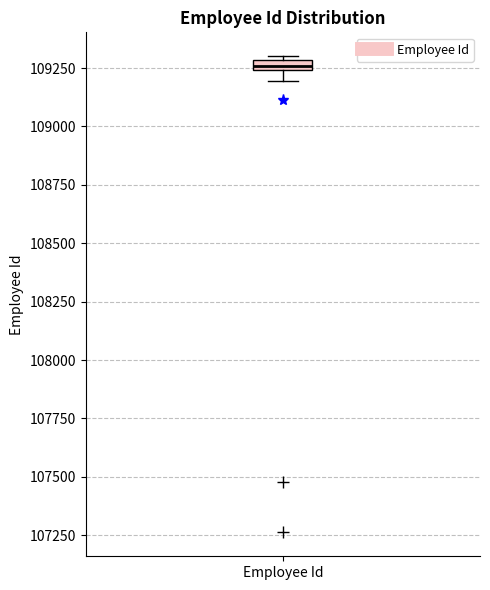

Where is the lower edge of the box for Employee Id on the y-axis? The values are not printed on the chart, so give them approximately, as read against the axis.

109250